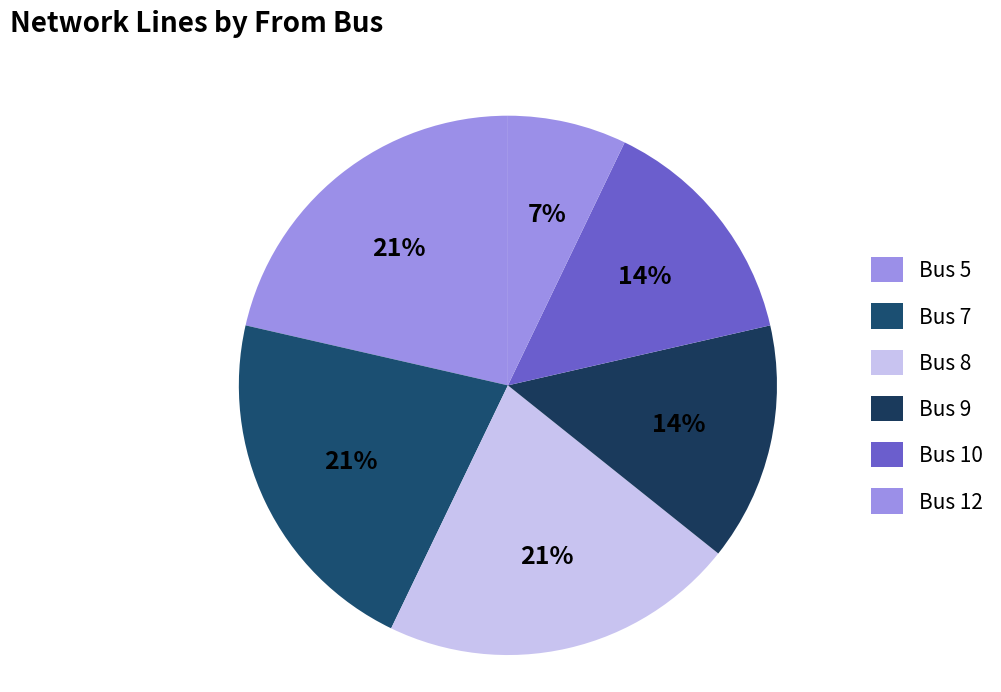

Which category has the smallest portion of the pie?

Bus 12